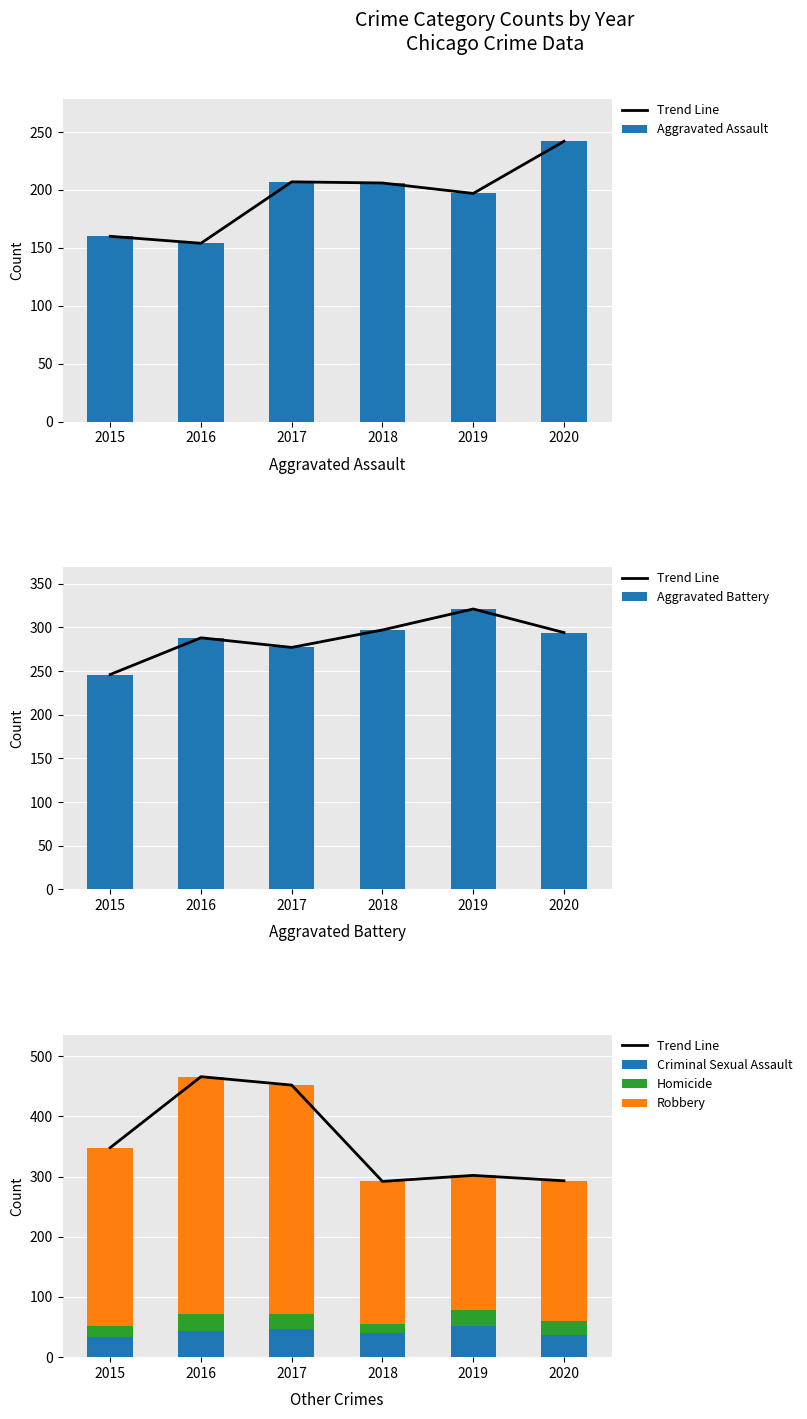

List the series in order of their peak value, highest first.

Trend Line, Robbery, Aggravated Battery, Aggravated Assault, Criminal Sexual Assault, Homicide